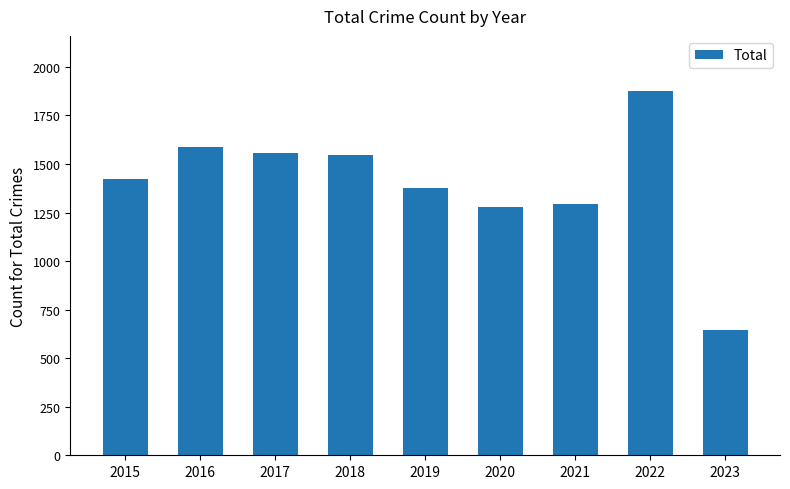

What is the average value?

1398